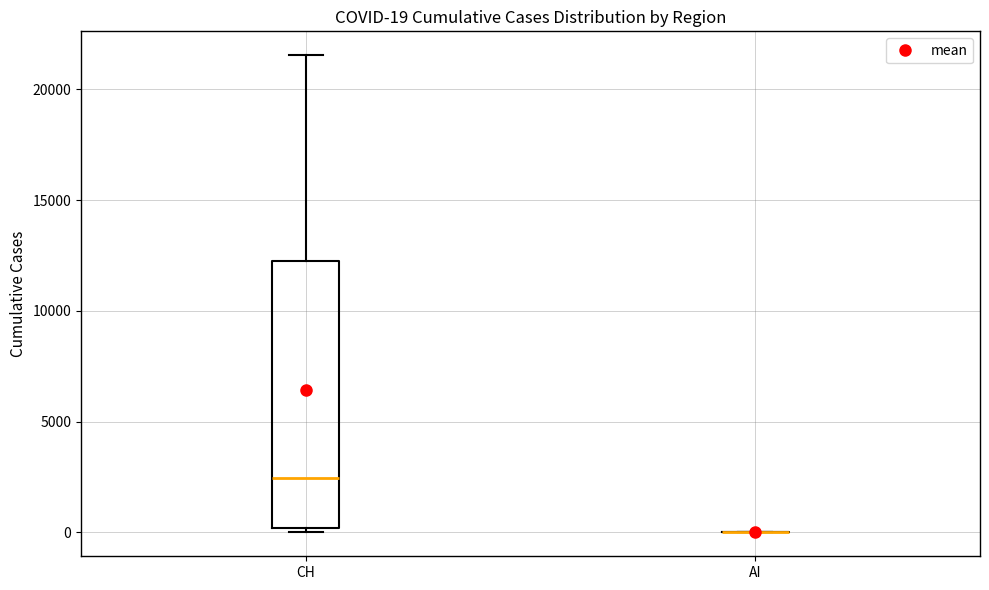

Comparing the boxes themselves (not the whiskers), which one is the tallest?

CH